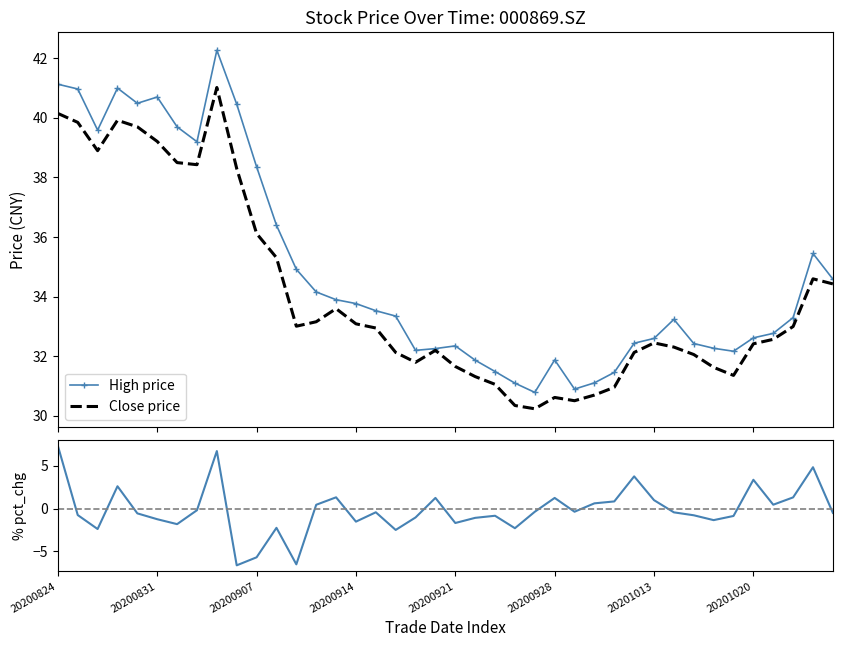

Which series has the largest total across all categories?

high